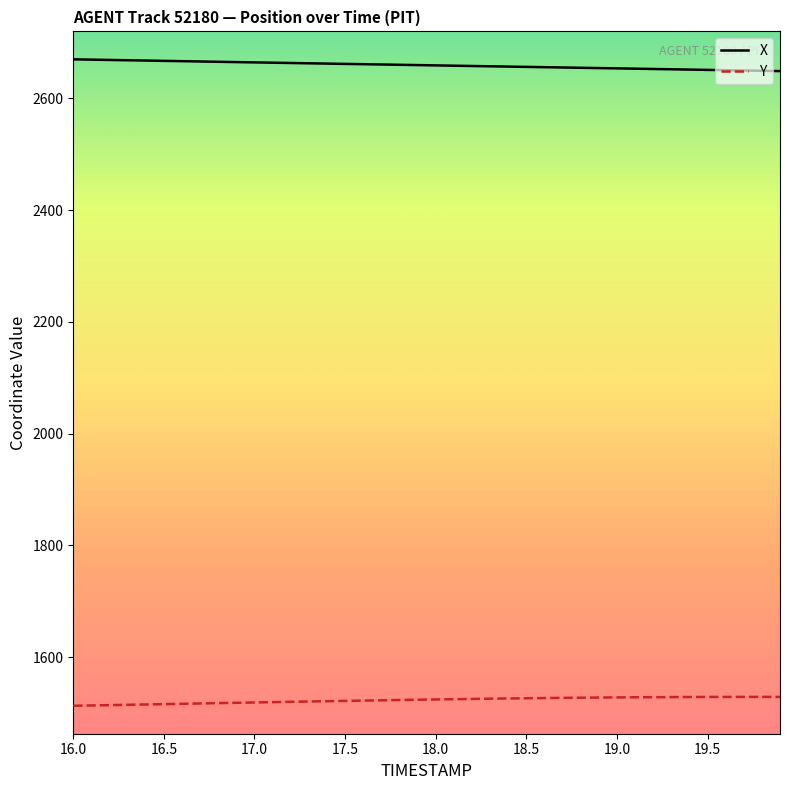

What is the sum of all X values?

106367.2